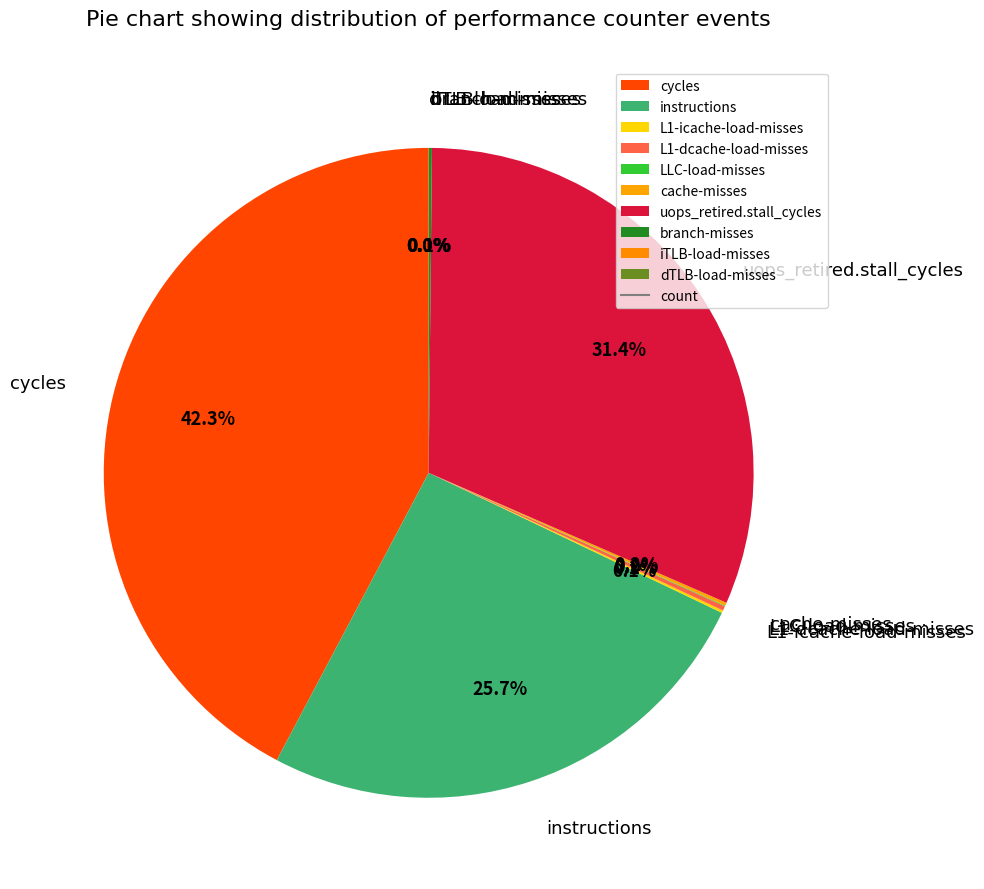

How much of the chart is everything except cycles?

57.7%